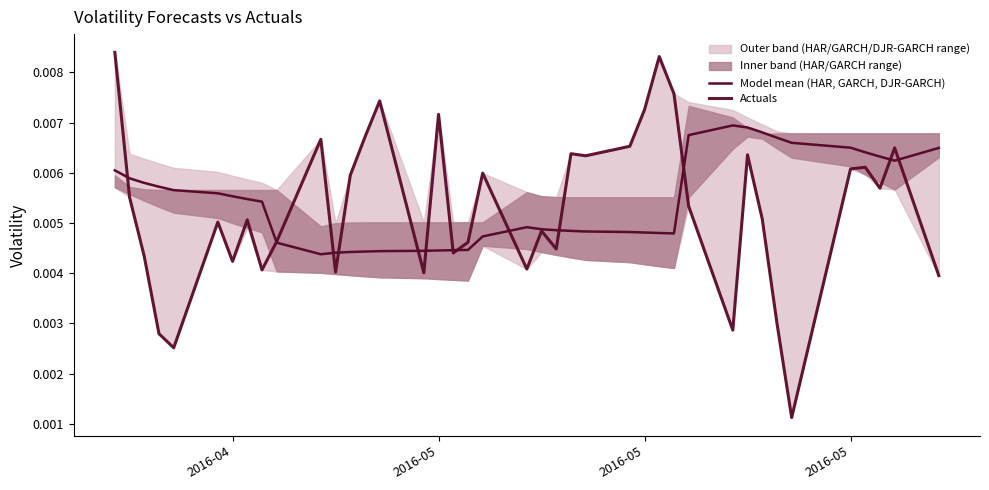

In Actuals, how many points are lower than both neighbors (excluding endpoints)?

12